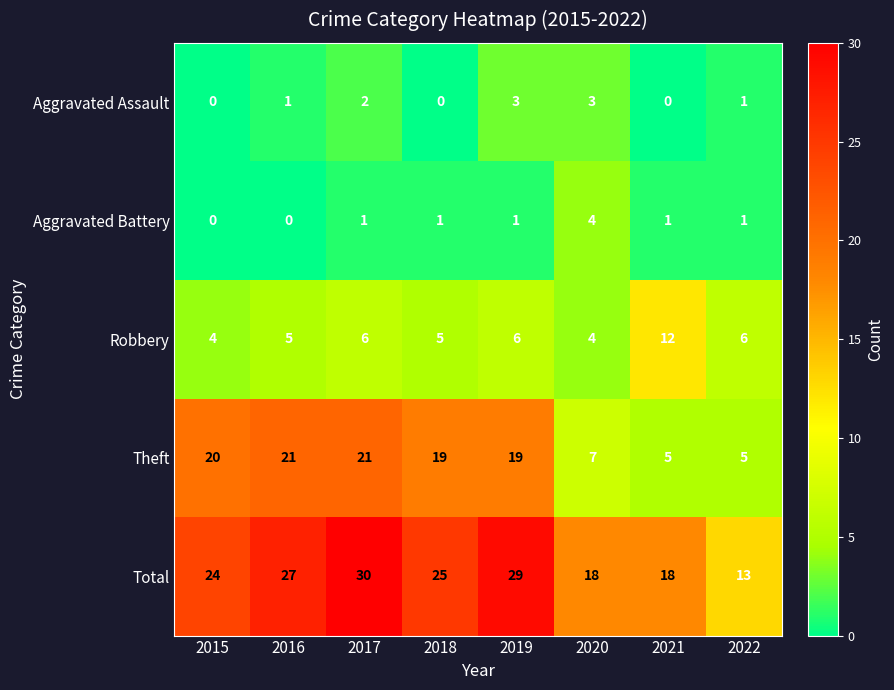

Where does the Theft series first go above 19?

2015